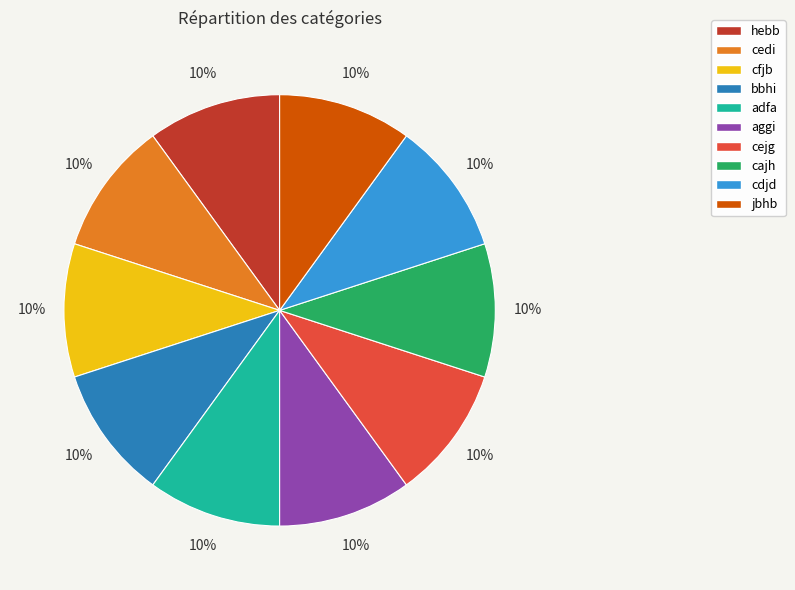

Do hebb and jbhb together represent more than half of the pie?

No